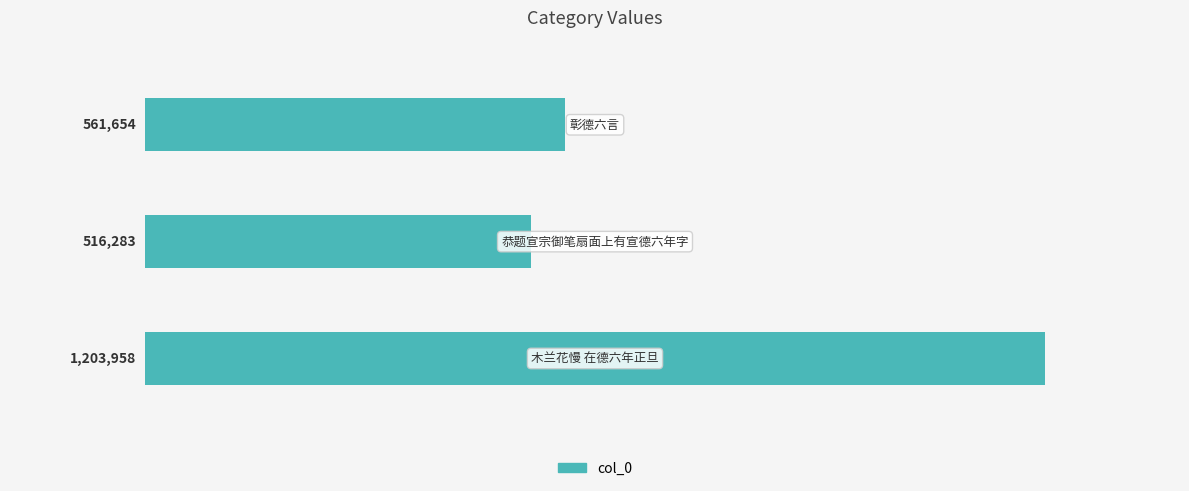

What is the average value?

760632